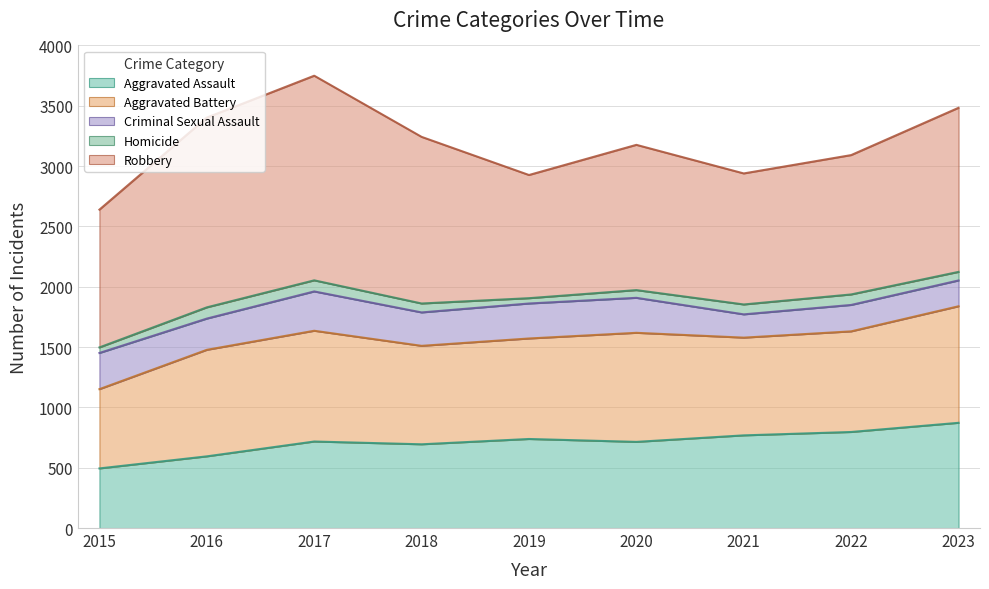

What value does the Robbery series have at 2019, to the nearest 100?

1000